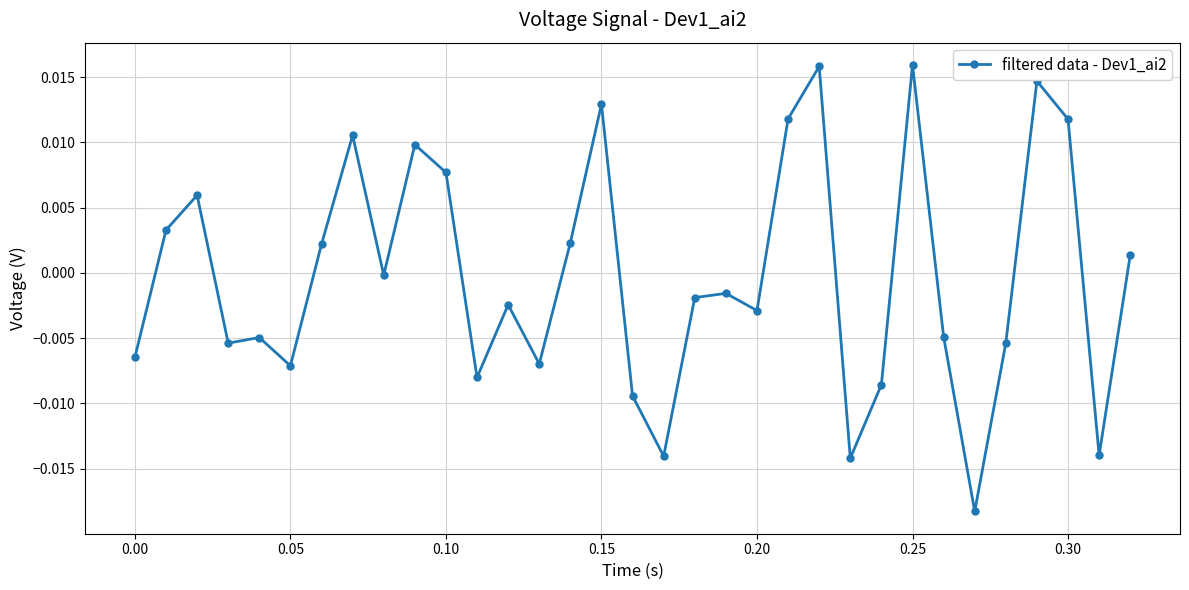

True or false: there are more than 0 points higher than both neighbors.

True